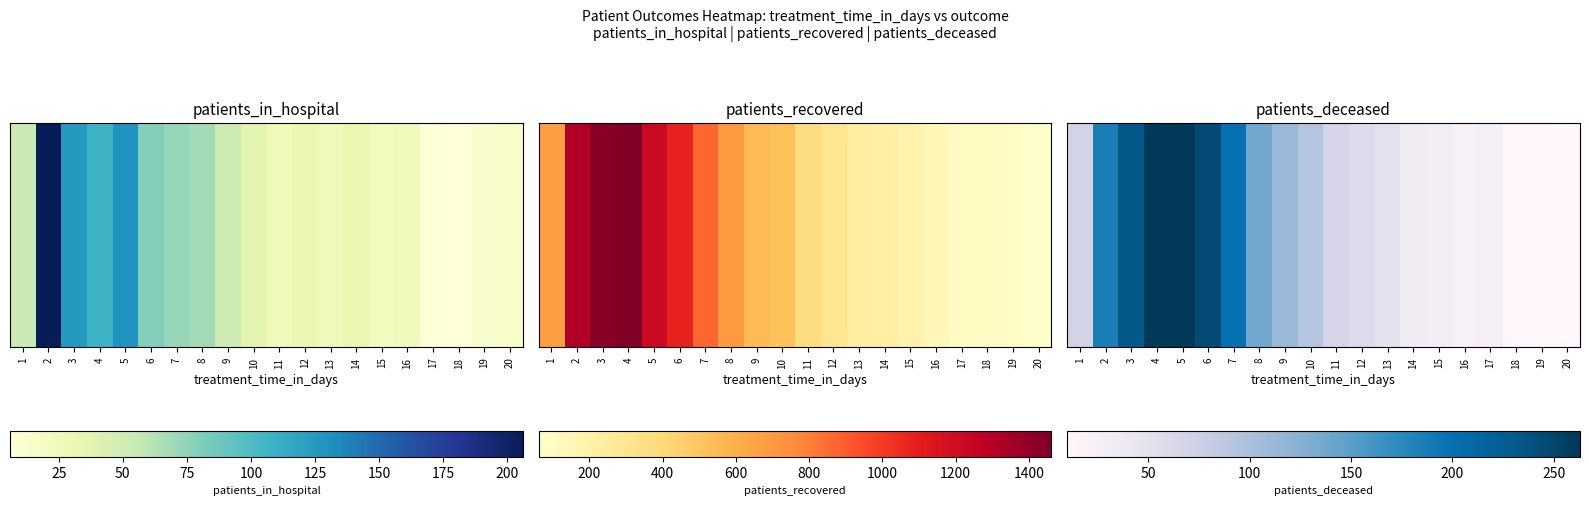

At which label does the data first exceed 70?

2